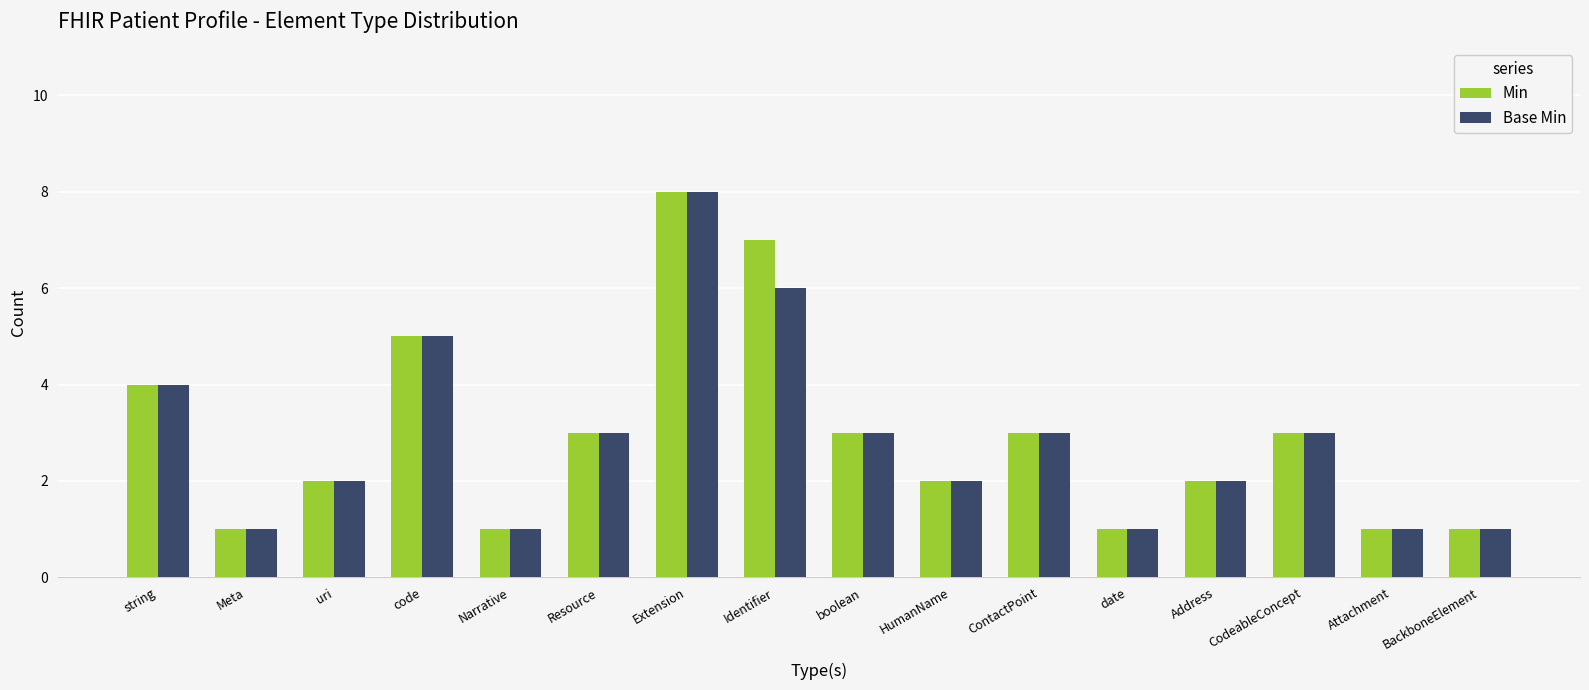

Count the number of data series in this chart.

2